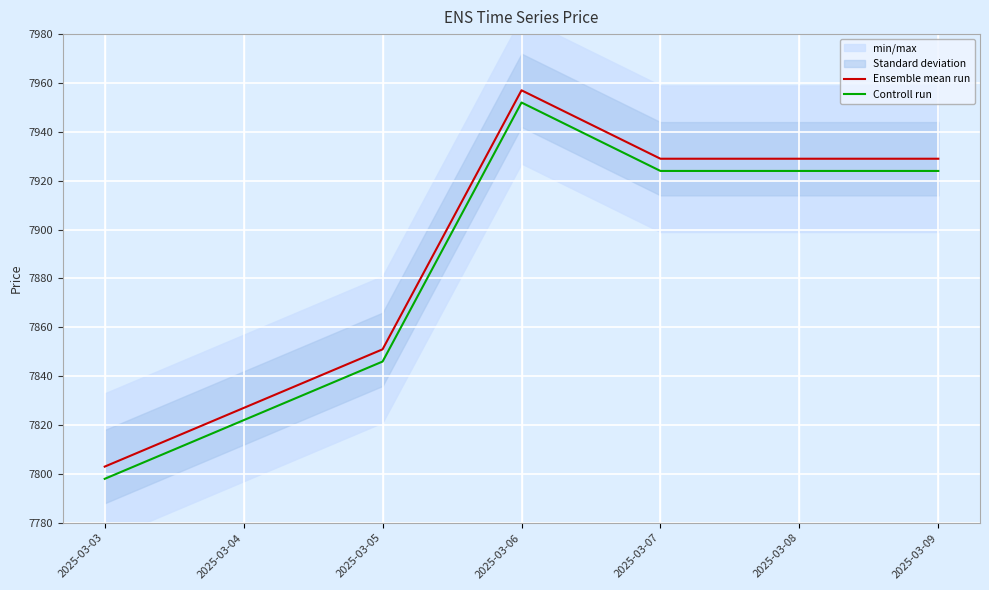

Read the Controll run value at 2025-03-07, to the nearest 5.

7925